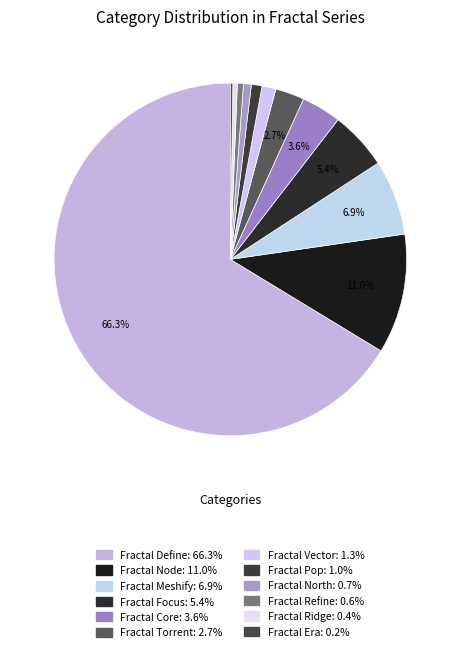

What percentage do Fractal Vector and Fractal Focus together represent?

6.6%